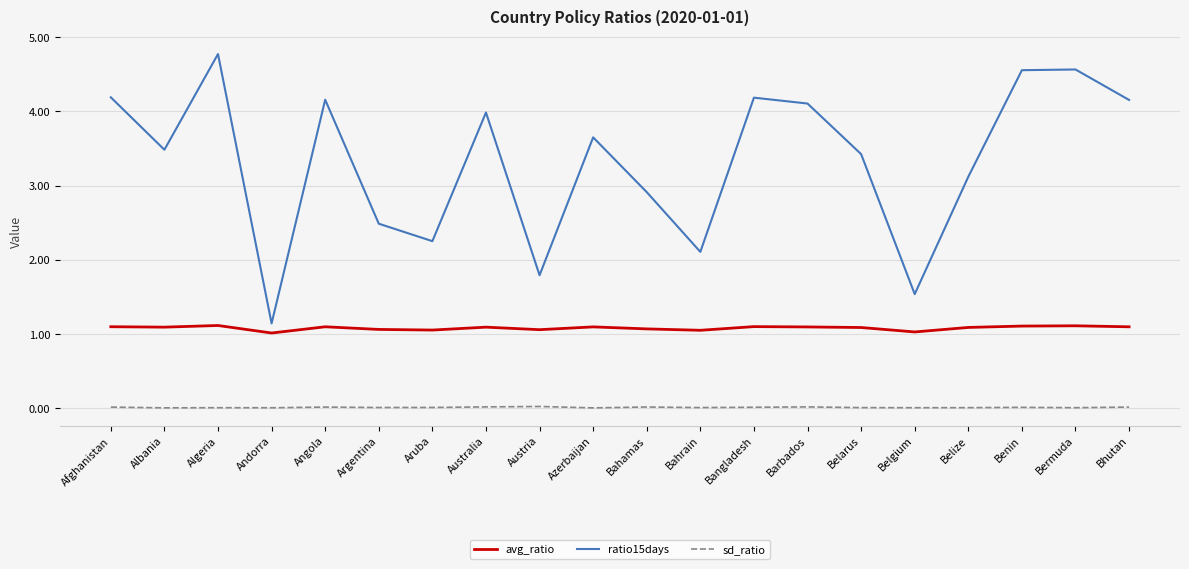

At how many categories does at least one series exceed 3?

13